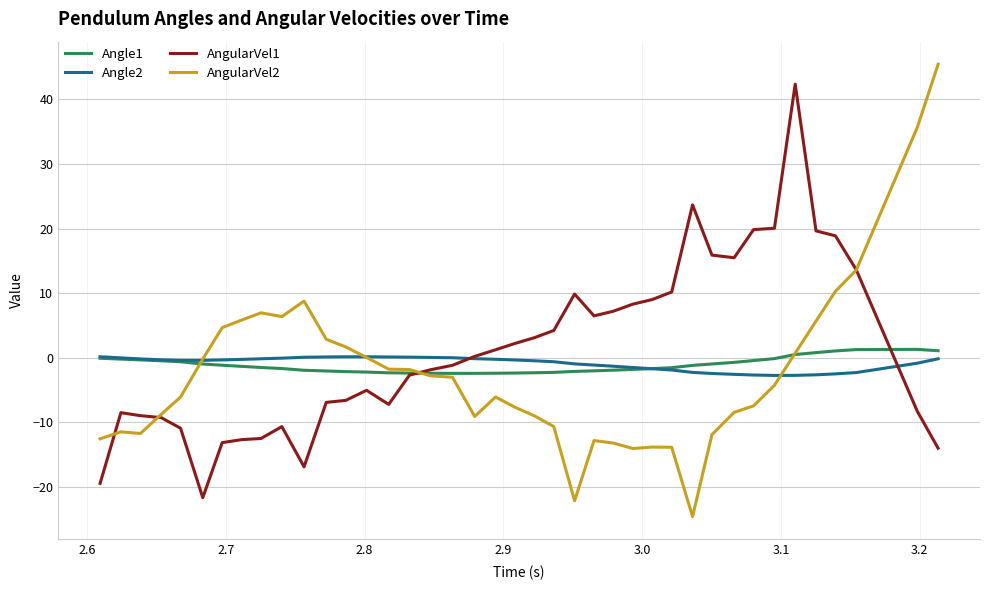

What is the lowest value of the AngularVel2 series?

-24.6